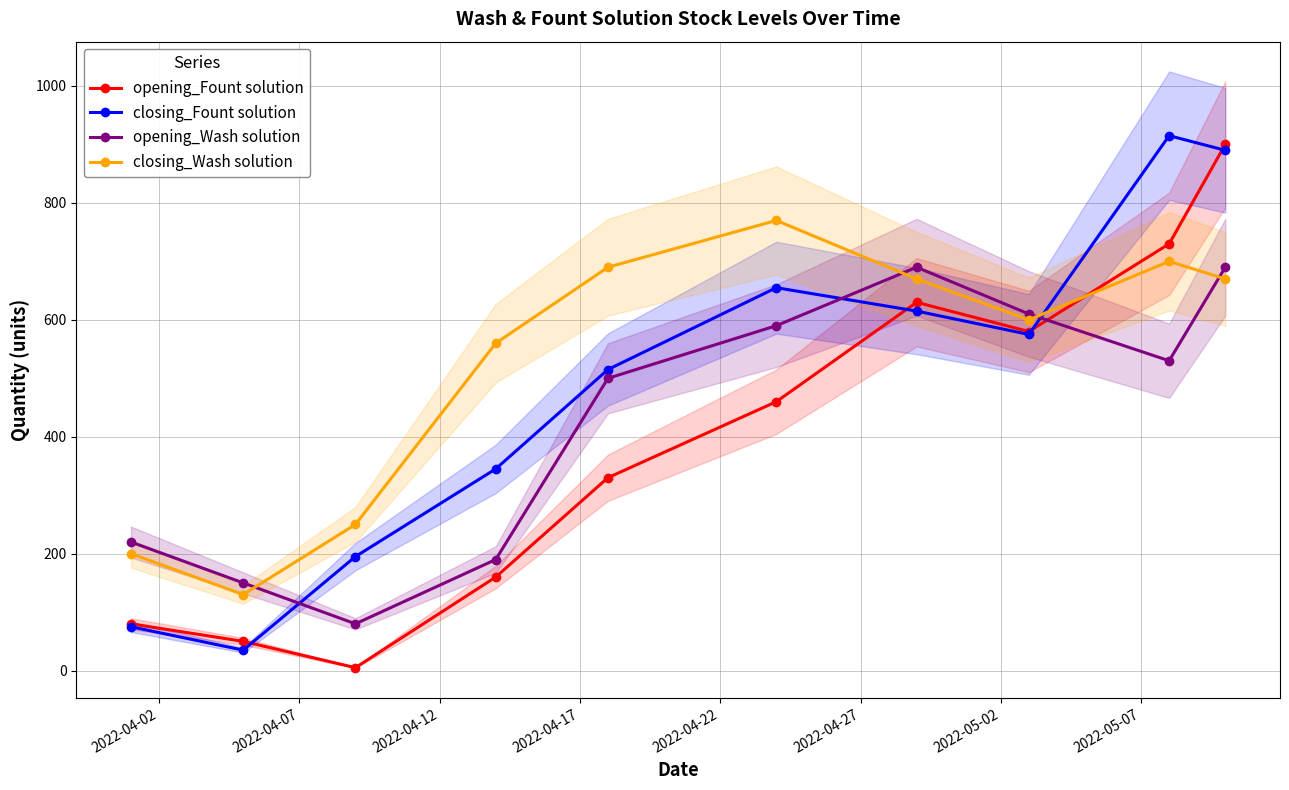

How many lines are shown in the chart?

4